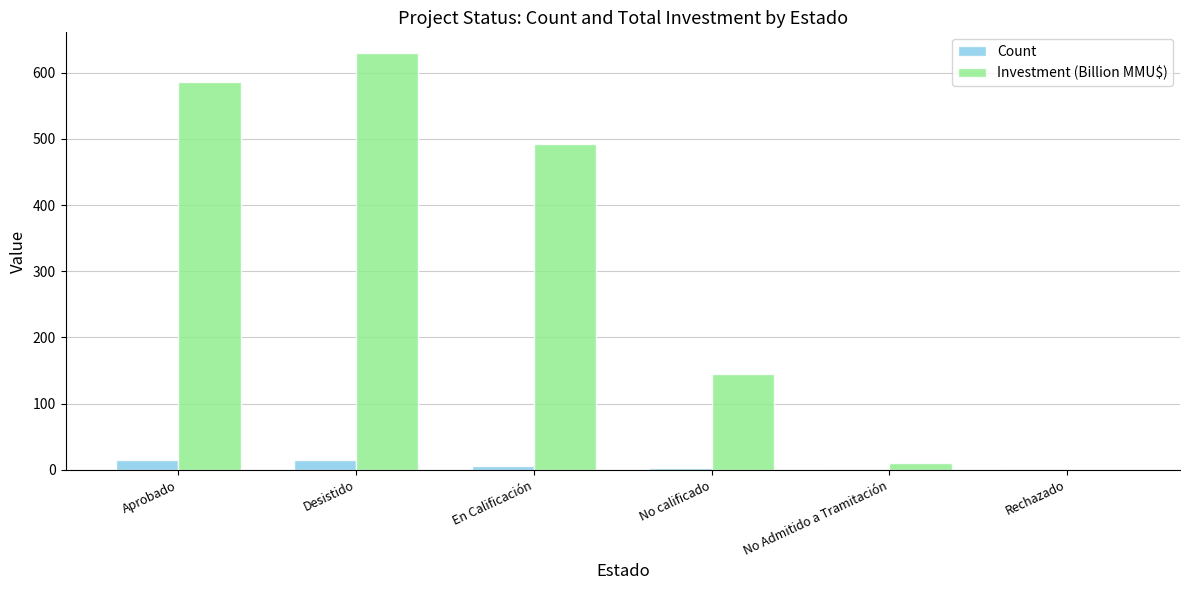

Which series has the widest spread of values?

Investment (Billion MMU$)